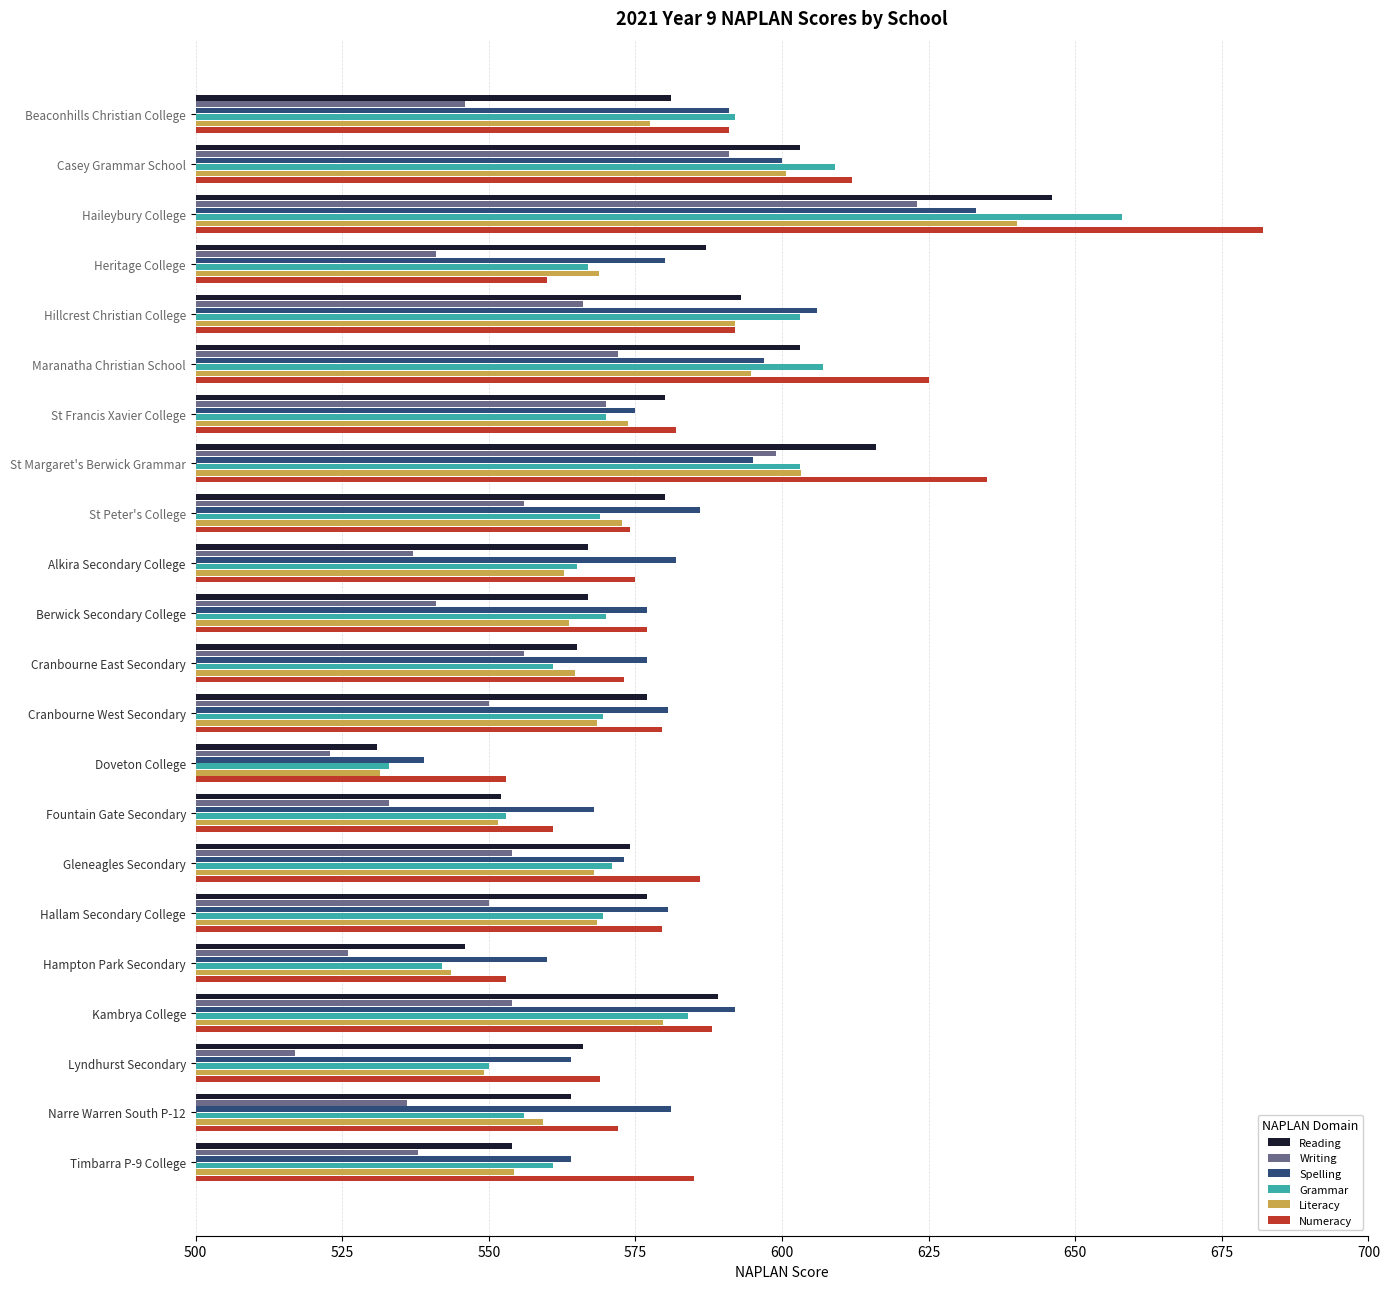

What is the sum of all Grammar values?

12663.0